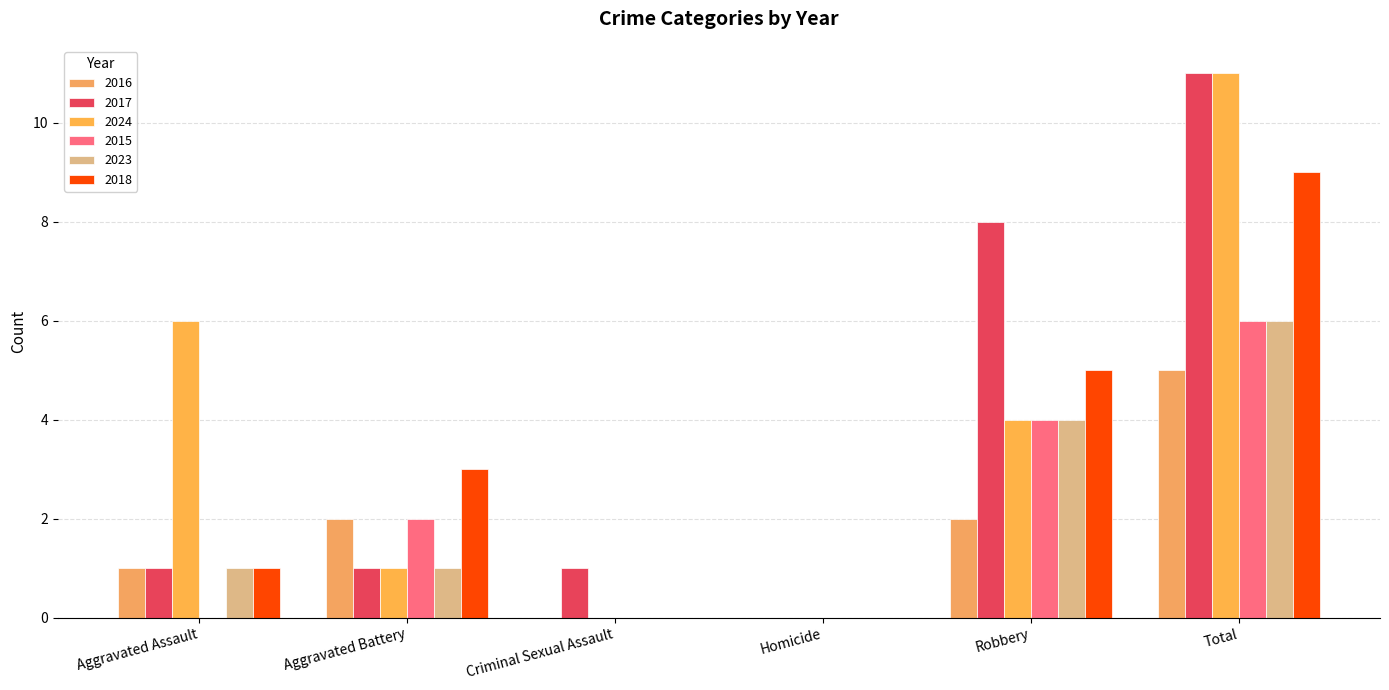

Rank the series at Aggravated Assault from lowest to highest value.

2015, 2016, 2017, 2023, 2018, 2024